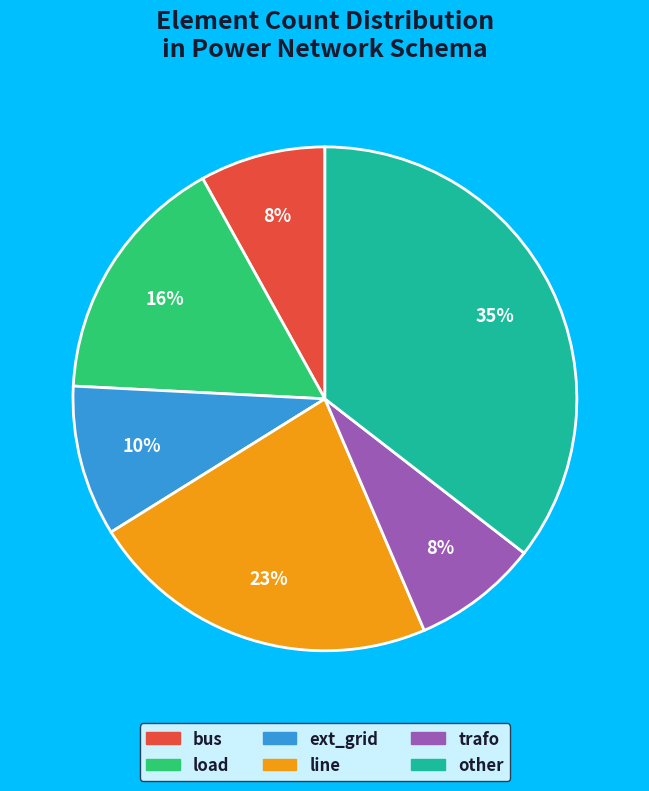

Is the sum of trafo and ext_grid greater than half?

No